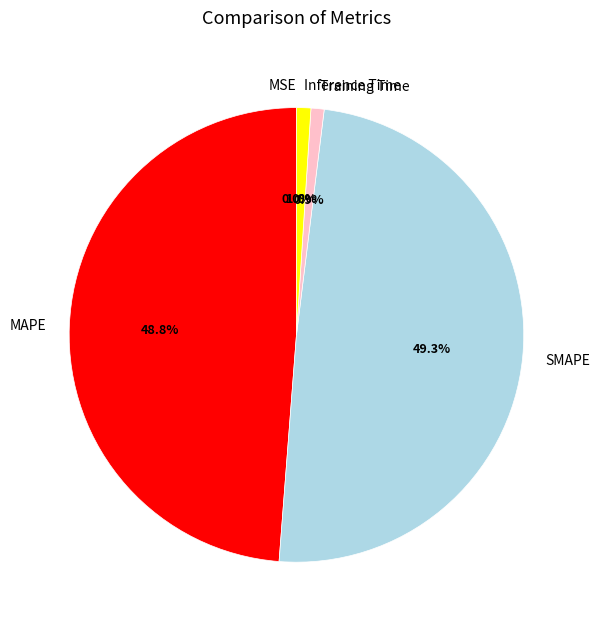

What percentage do Training Time and SMAPE together represent?

50.2%